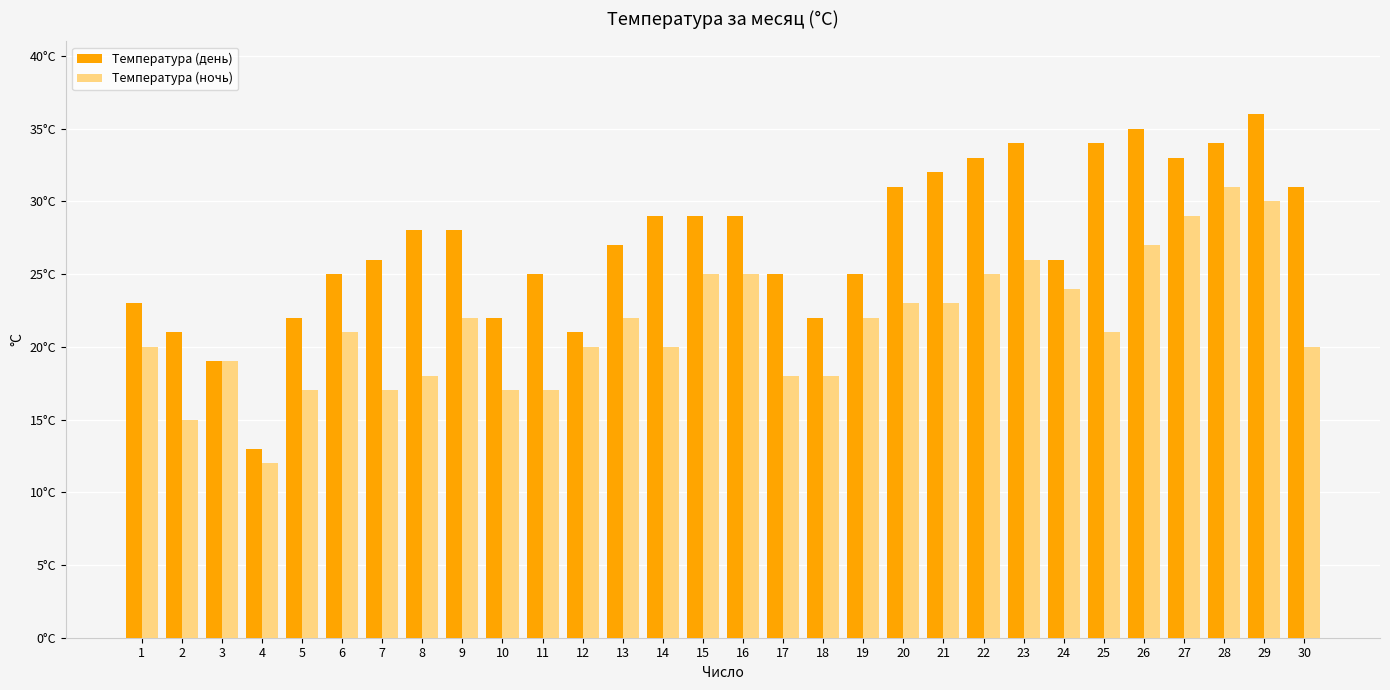

Does the chart contain stacked bars?

No